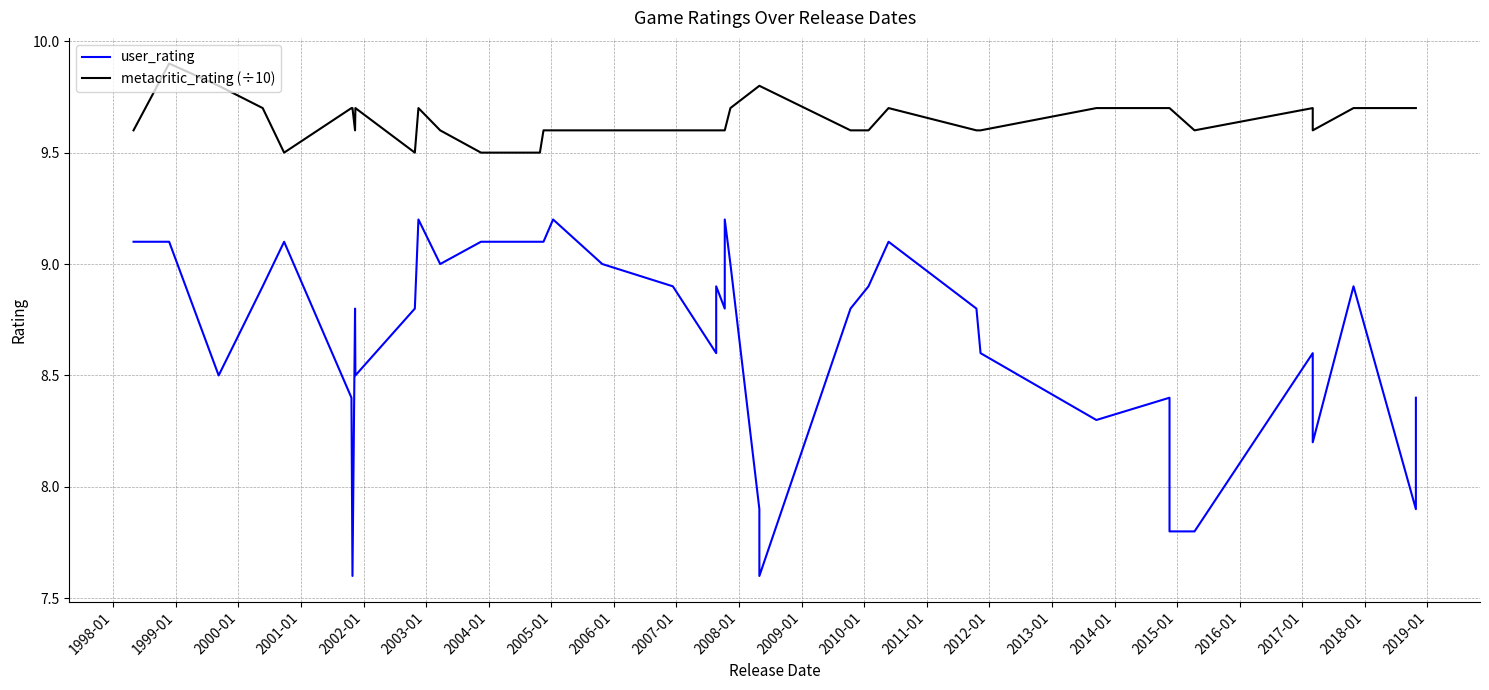

What is the average value of the user_rating series?

8.7